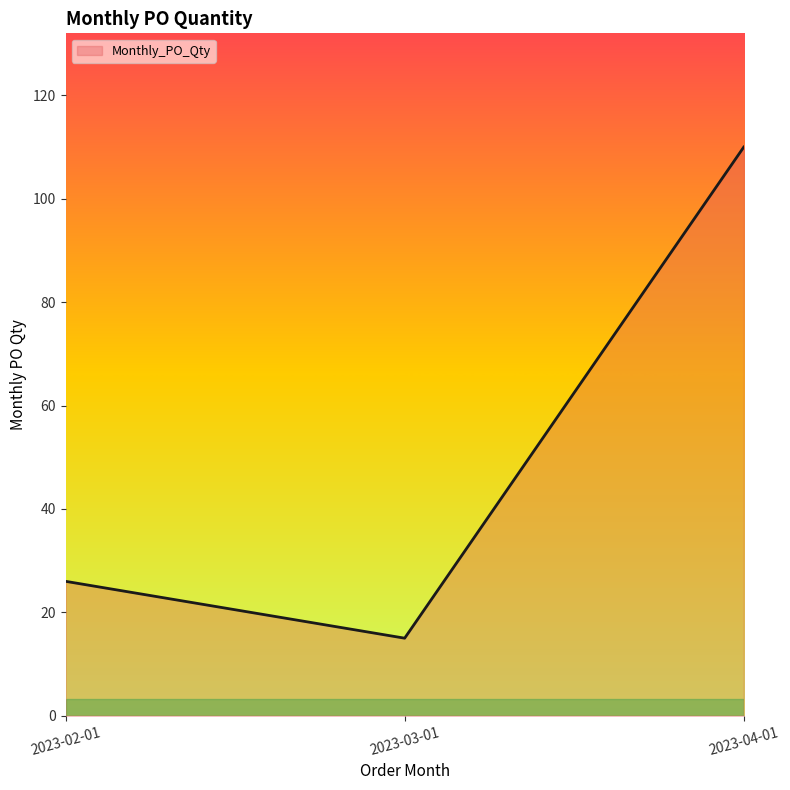

Is it true that the value at 2023-04-01 is 157?

False